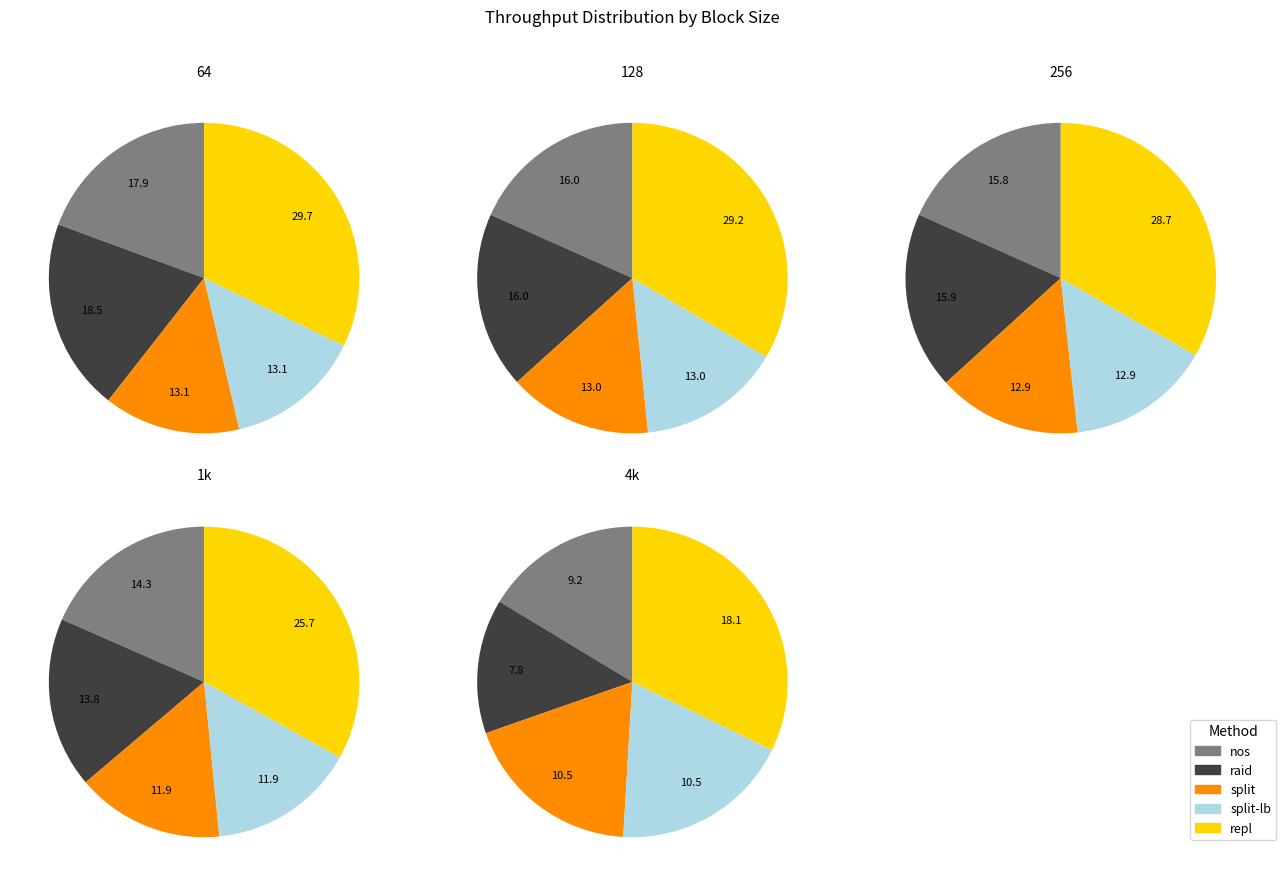

To the nearest percent, what is the difference between the 1k and 256 slice percentages?

2%